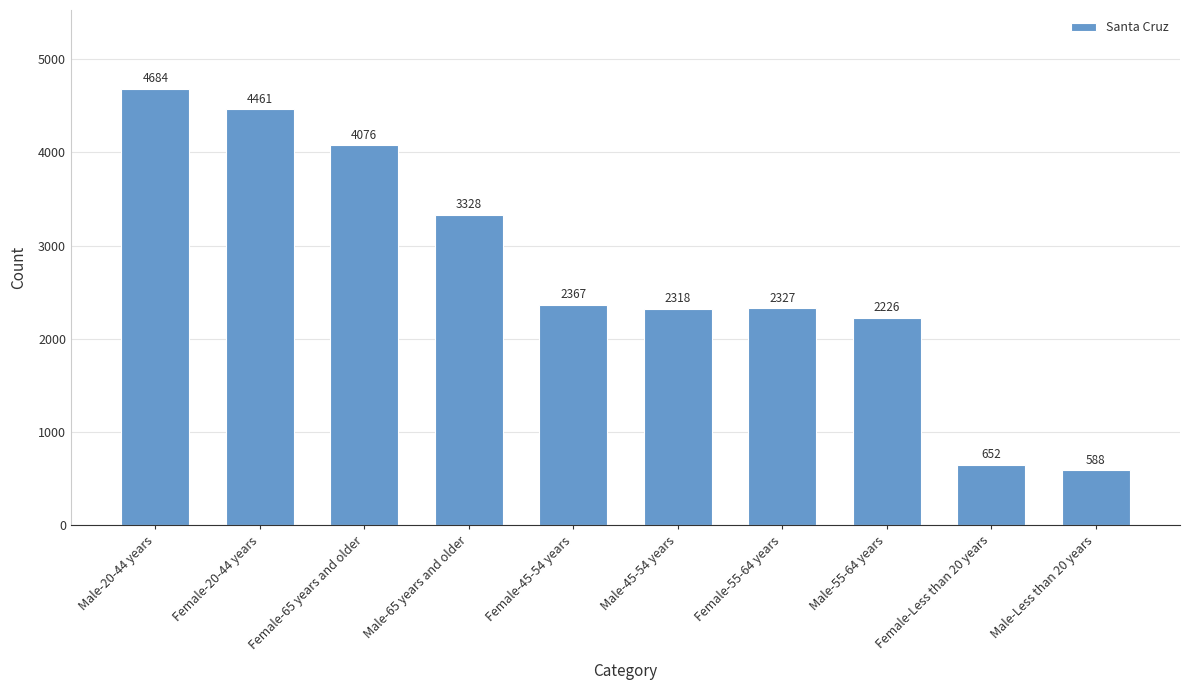

How many distinct data groups are displayed?

1